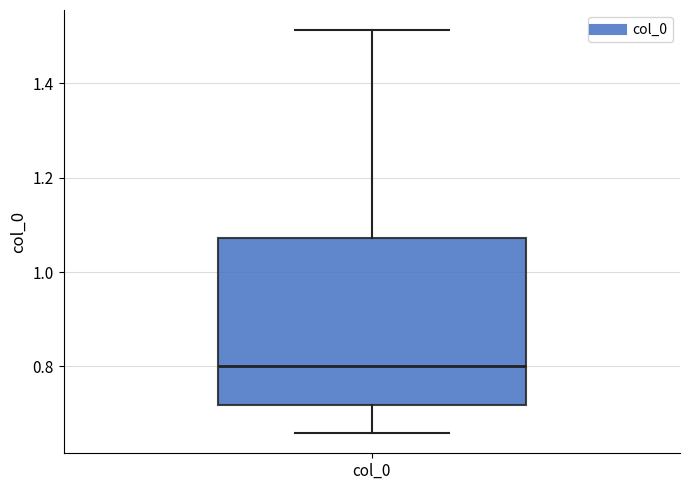

Transcribe this box plot: give where the median line is, the range the box spans, and where the two whiskers end, as read against the y-axis. The values are not printed on the chart, so give them approximately, as read against the axis.

median 0.80, box 0.72 to 1.08, whiskers 0.66 to 1.52